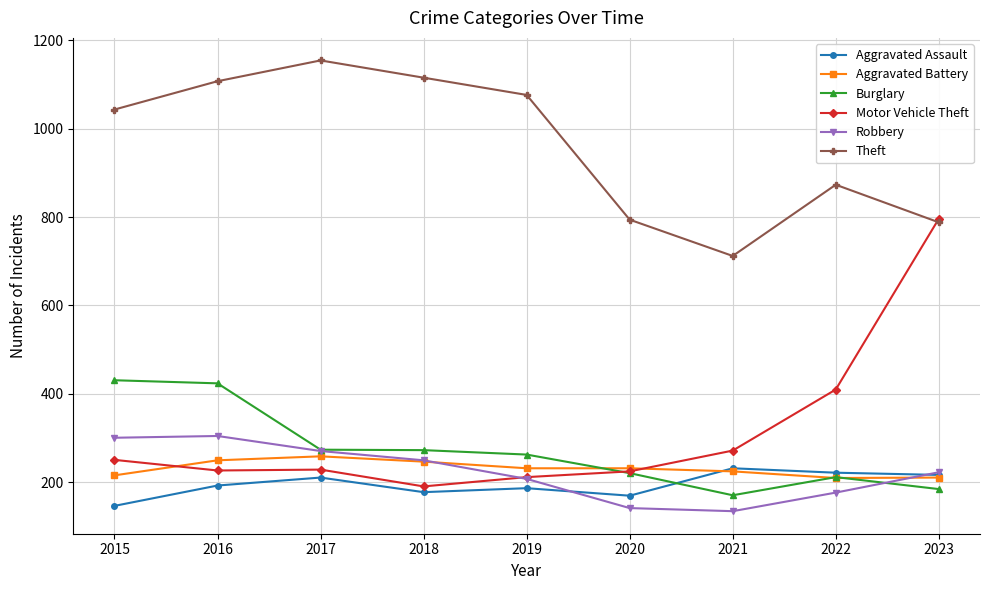

Between 2017 and 2021, which series saw the biggest shift?

Theft